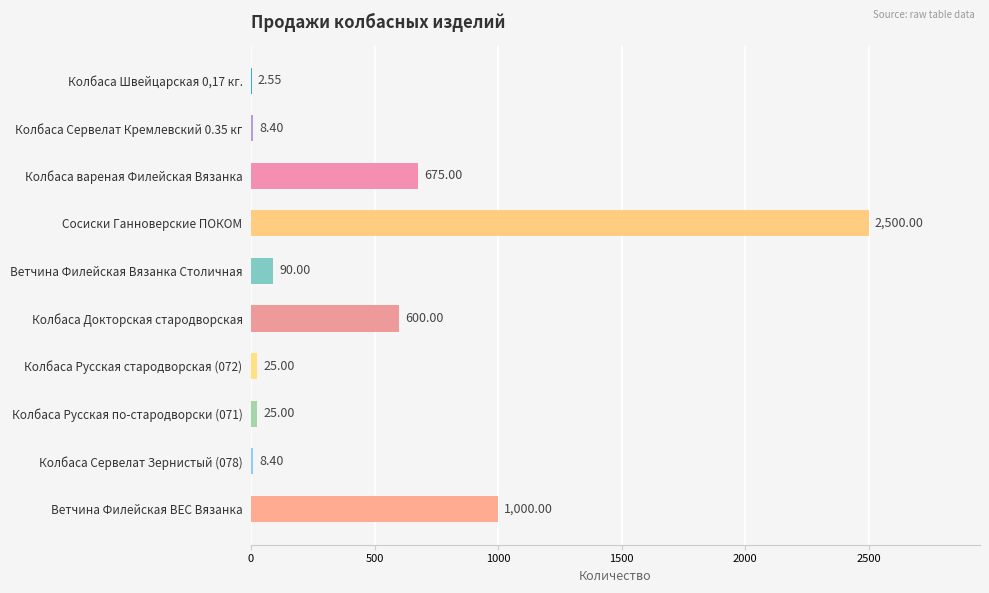

Where is the data nearest to the value 1251?

Ветчина Филейская ВЕС Вязанка